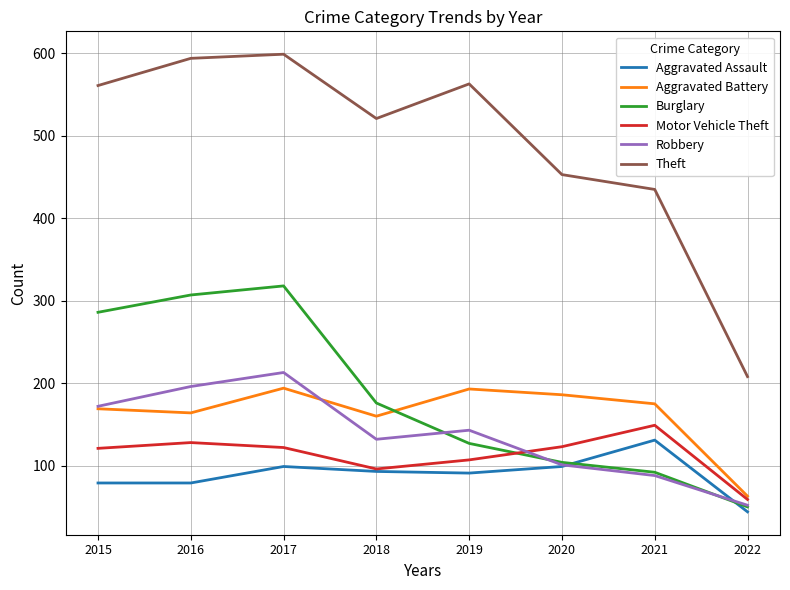

At 2016, list the series in order from smallest to largest.

Aggravated Assault, Motor Vehicle Theft, Aggravated Battery, Robbery, Burglary, Theft